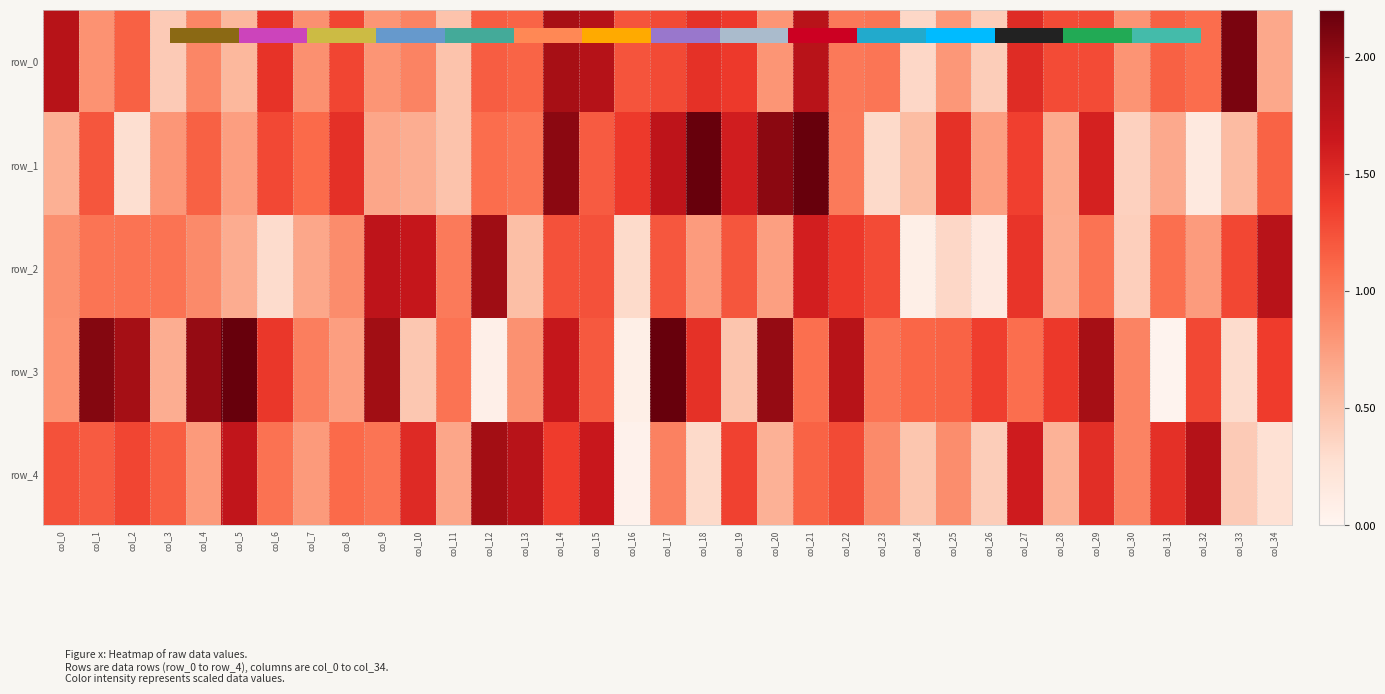

What is the sum of the row_1 values at col_20 and col_24?

2.6